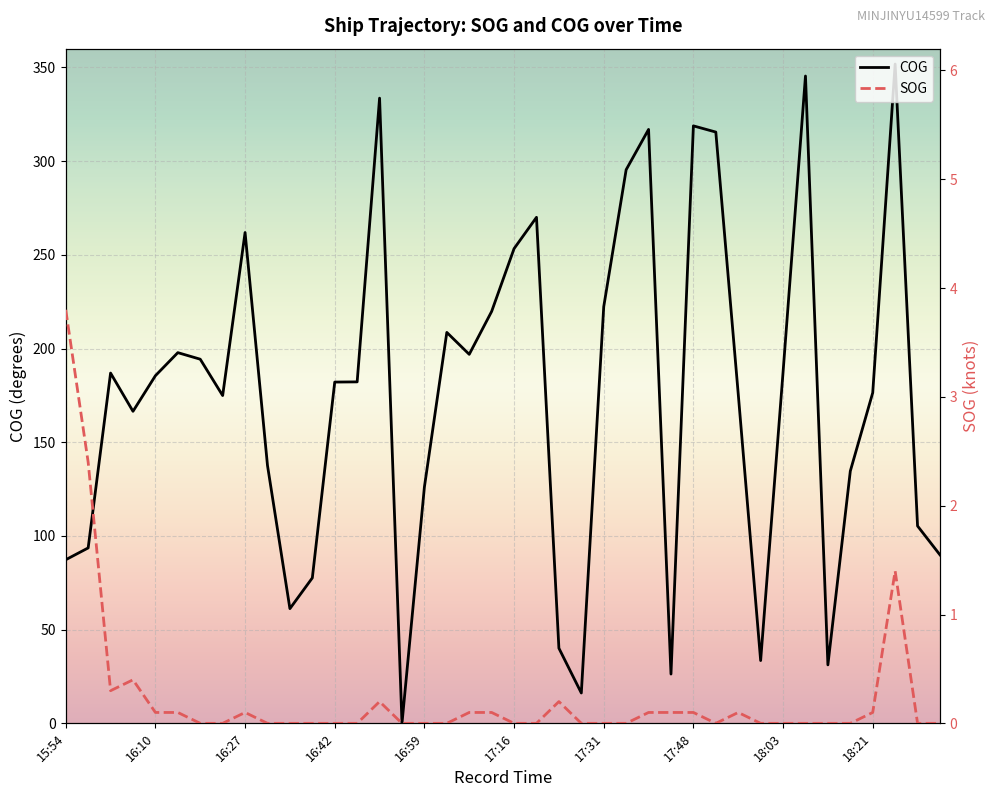

At how many categories does at least one series exceed 282?

7